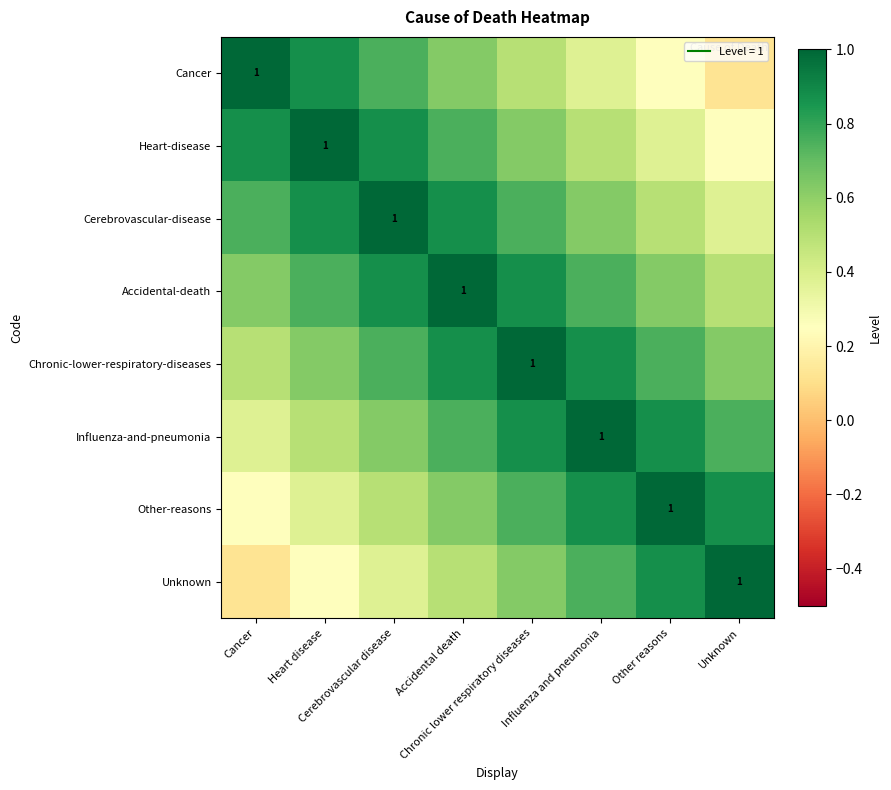

Read the Other-reasons value at Other reasons.

1.0